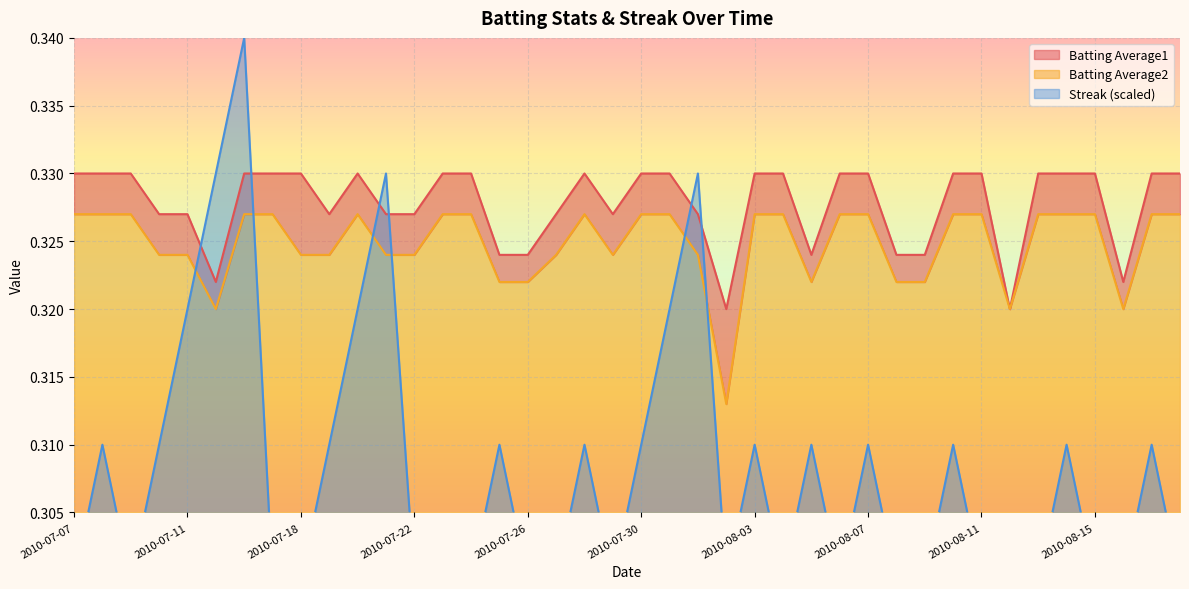

Which series has the largest range (max minus min)?

Streak